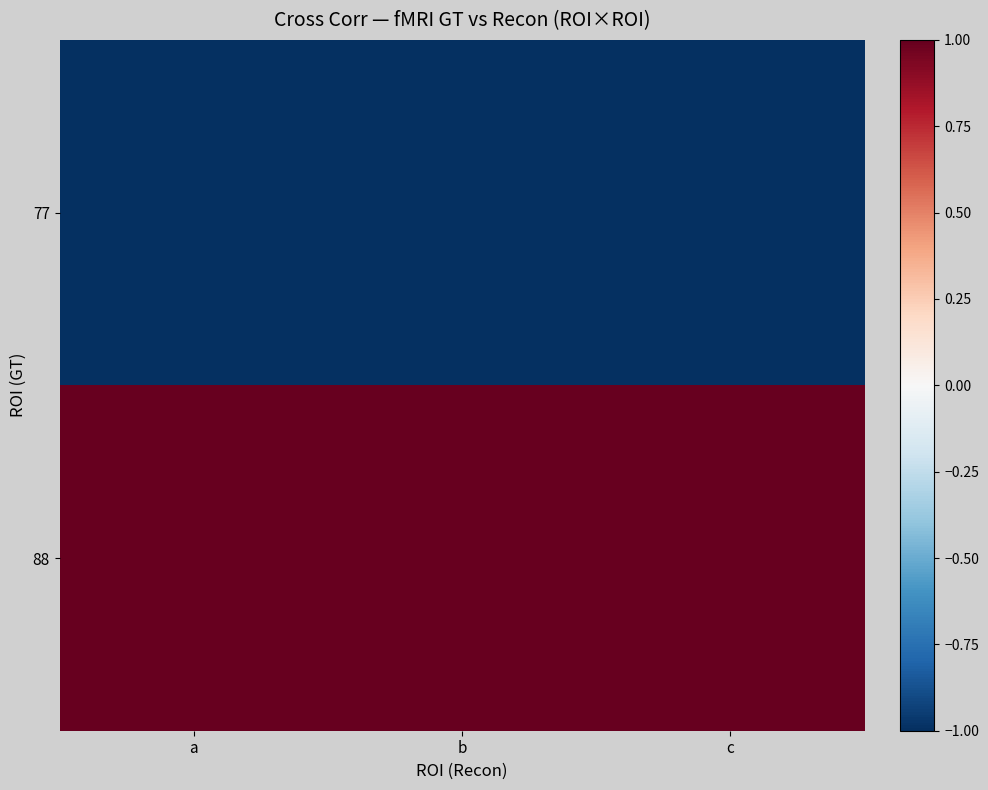

At how many categories does at least one series exceed 0?

3